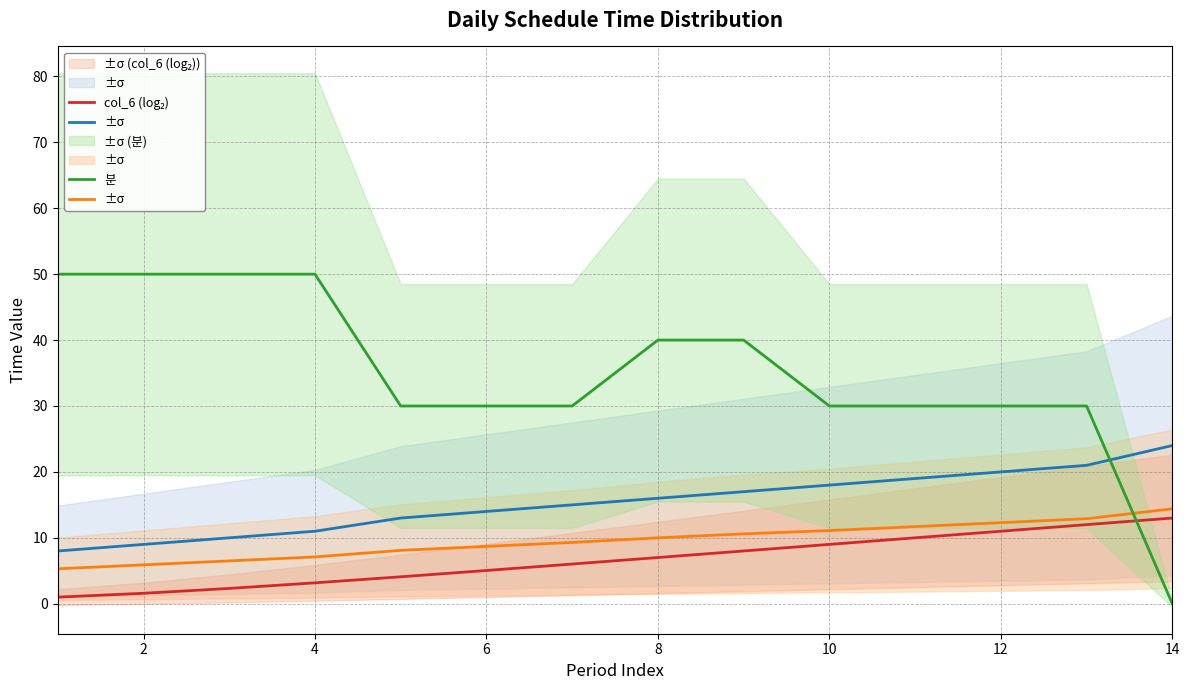

True or false: 분 and col_6 (log₂) cross at least once.

True